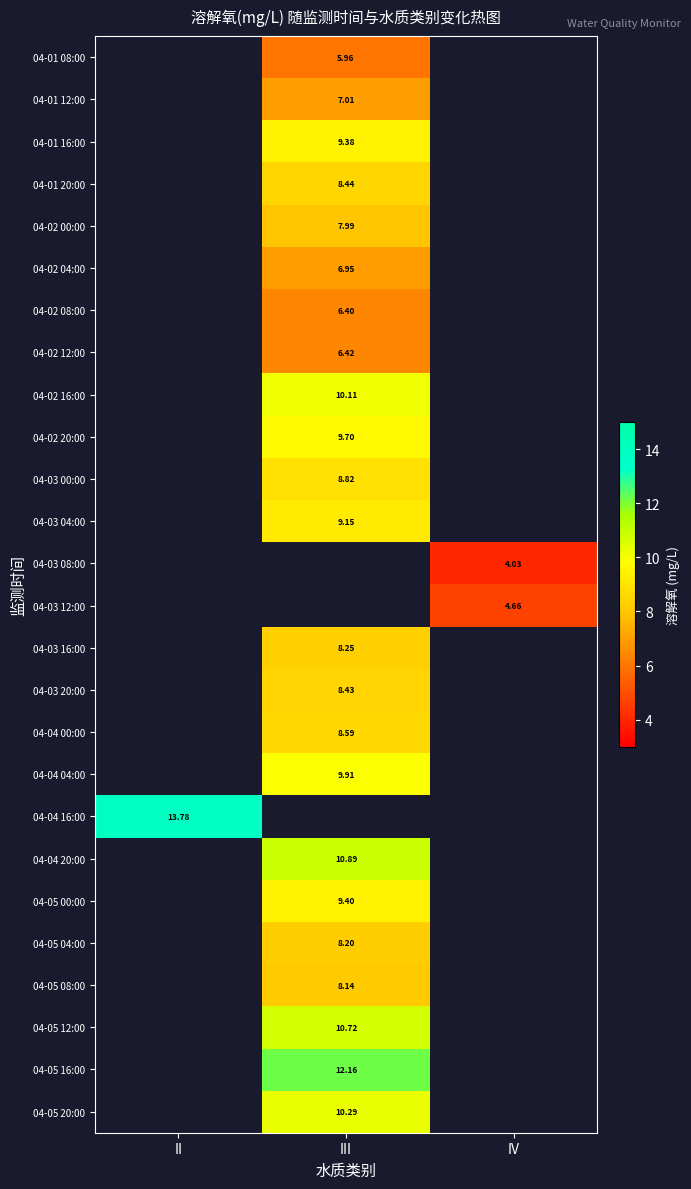

How many data points does each series have?

3